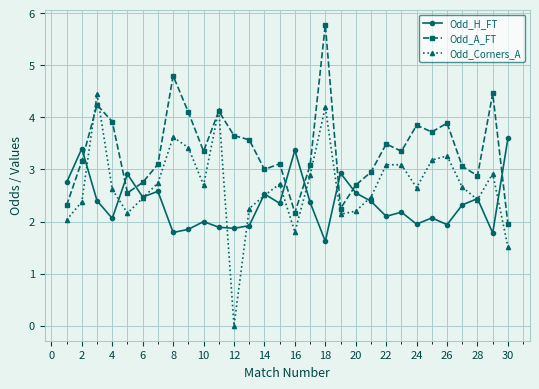

What is the highest value of the Odd_H_FT series?

3.6